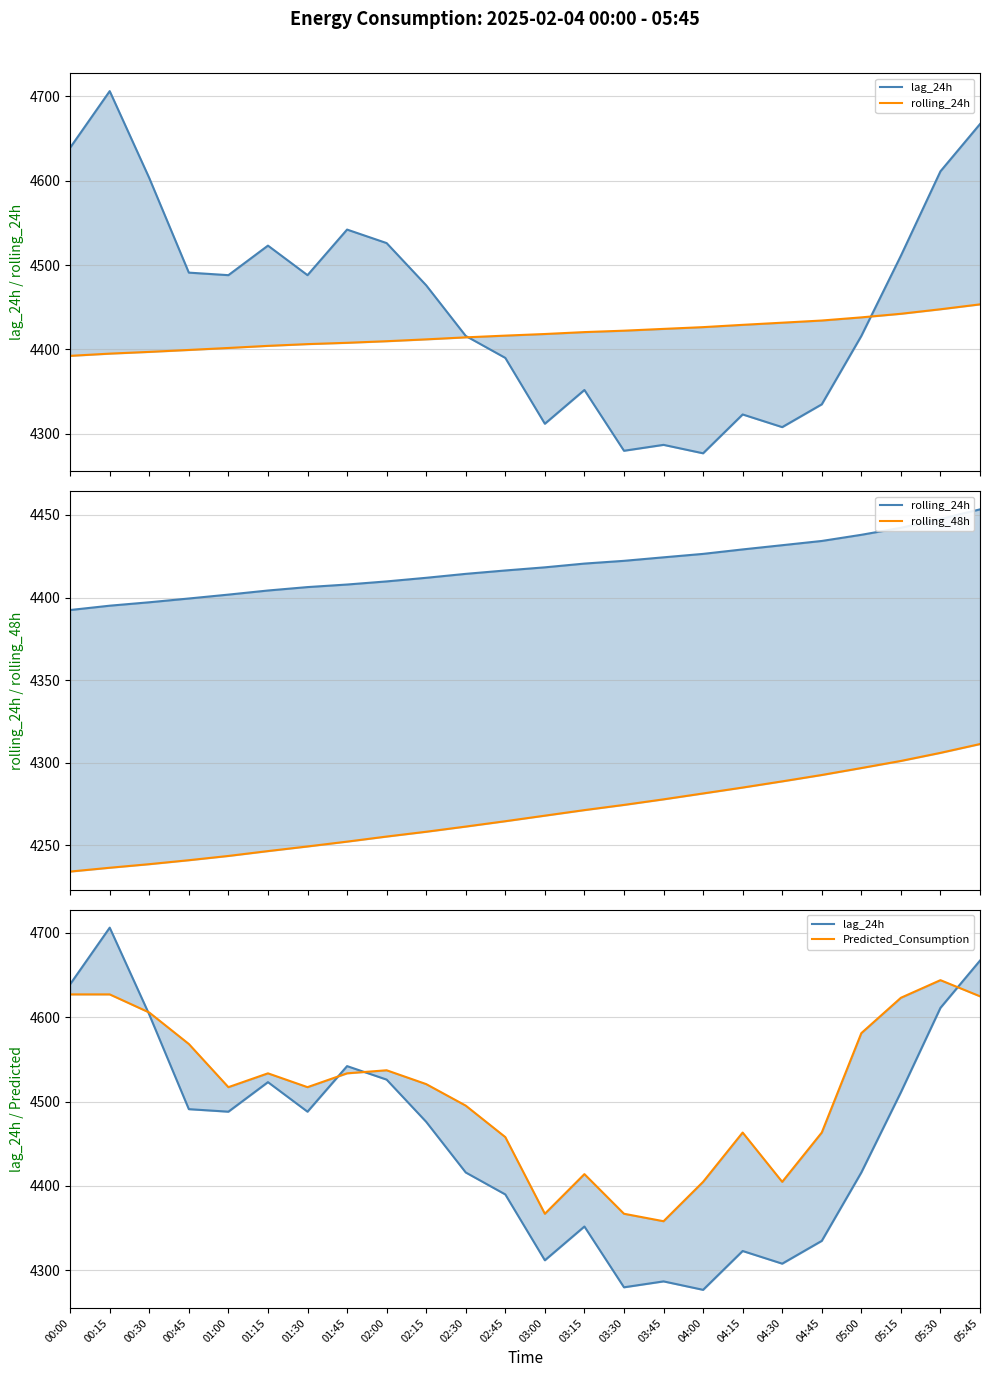

What is the sum of the Predicted_Consumption values at 02:30 and 05:45?

9119.9